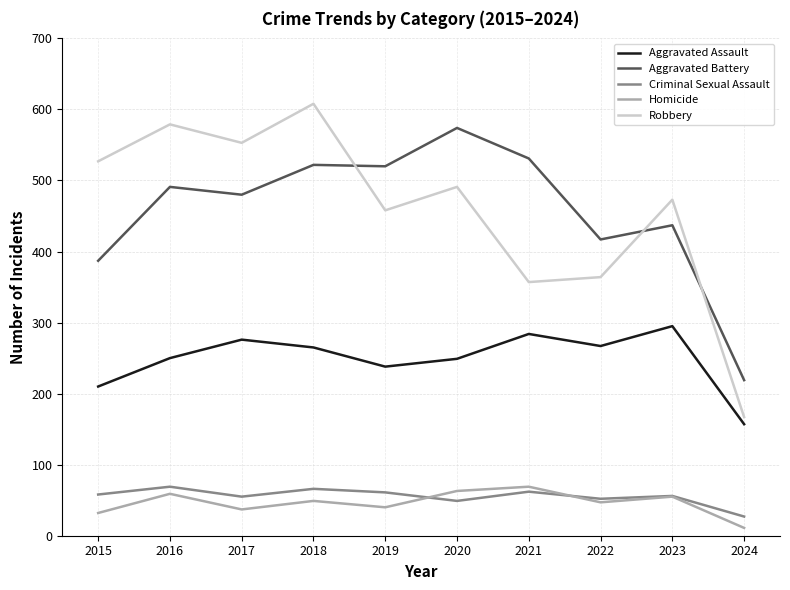

What is the difference between the maximum and minimum values in the Aggravated Assault series?

138